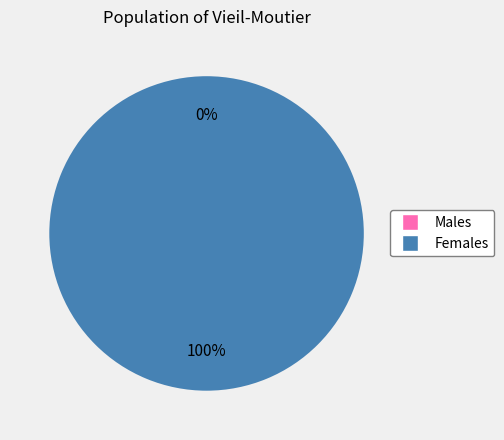

Is there a majority slice in this chart?

Yes